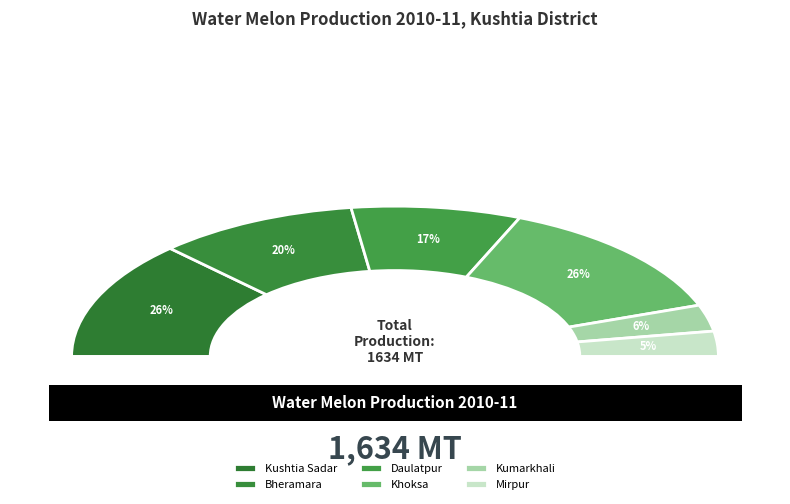

What is the largest slice in the pie chart?

Khoksa